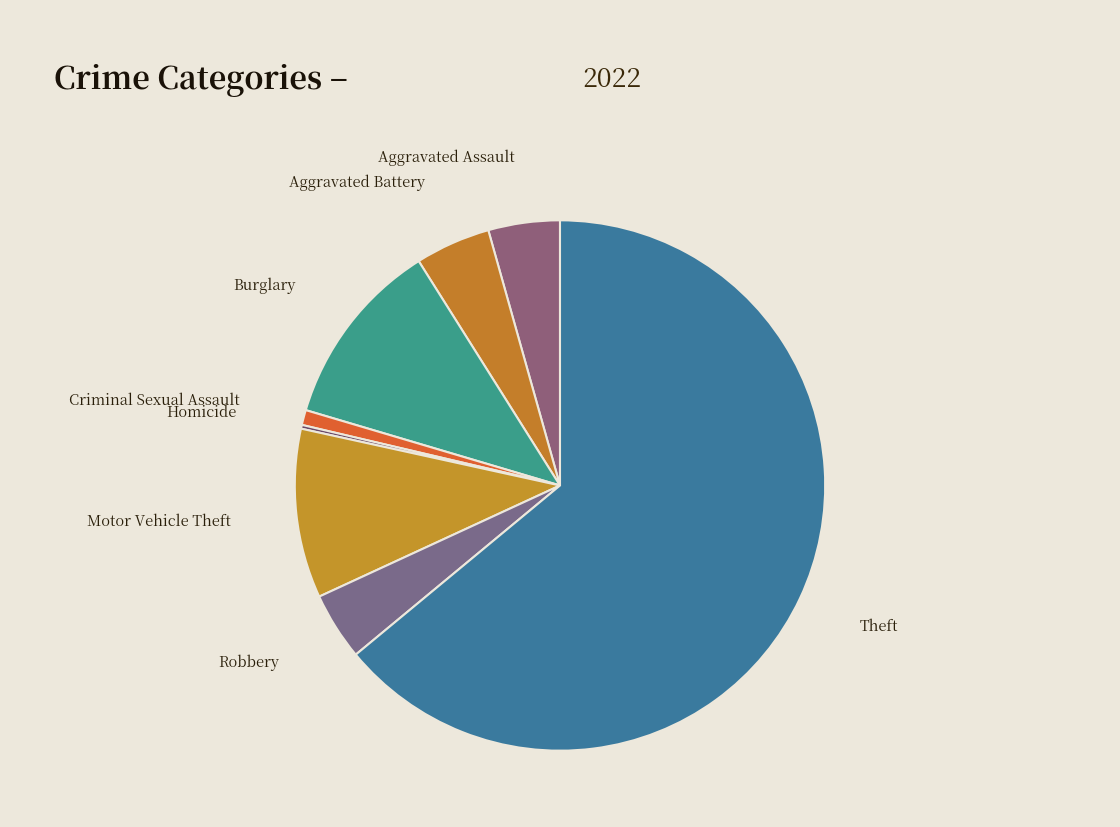

Which category has the biggest portion of the pie?

Theft